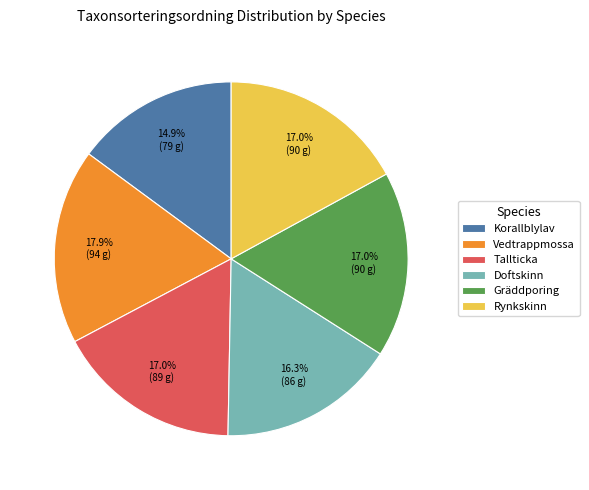

True or false: Korallblylav accounts for 15% of the total.

True